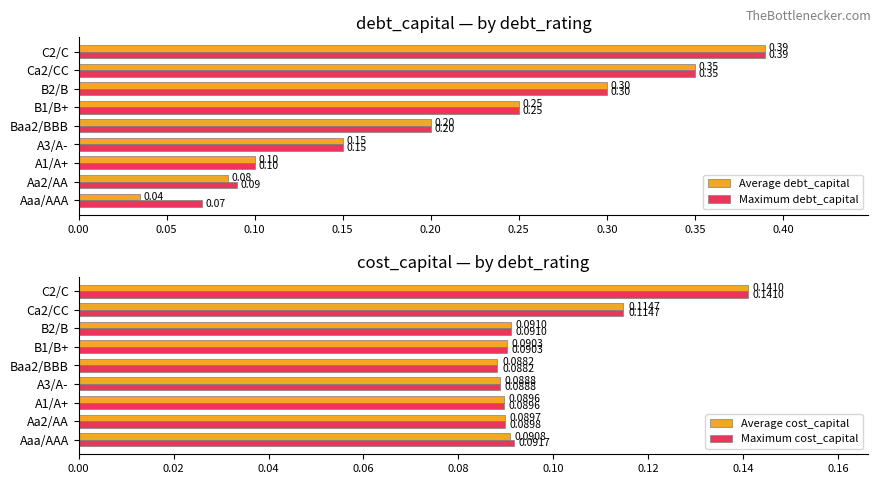

Where is Average cost_capital nearest to the value 0?

Baa2/BBB